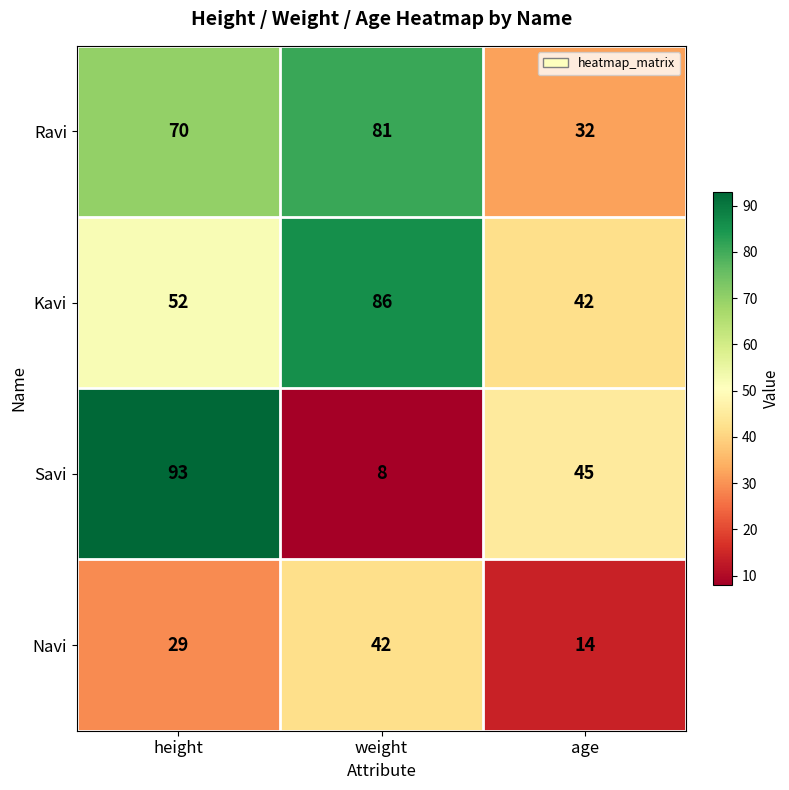

What is the difference between the Kavi values at height and weight?

34